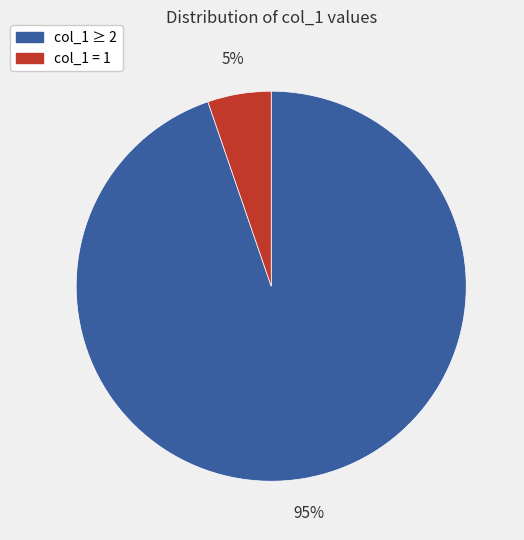

Which slice represents more than half of the pie?

col_1 ≥ 2